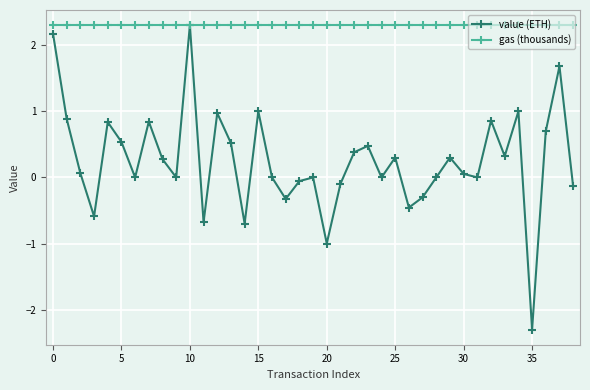

Which series has the largest range (max minus min)?

value (ETH)